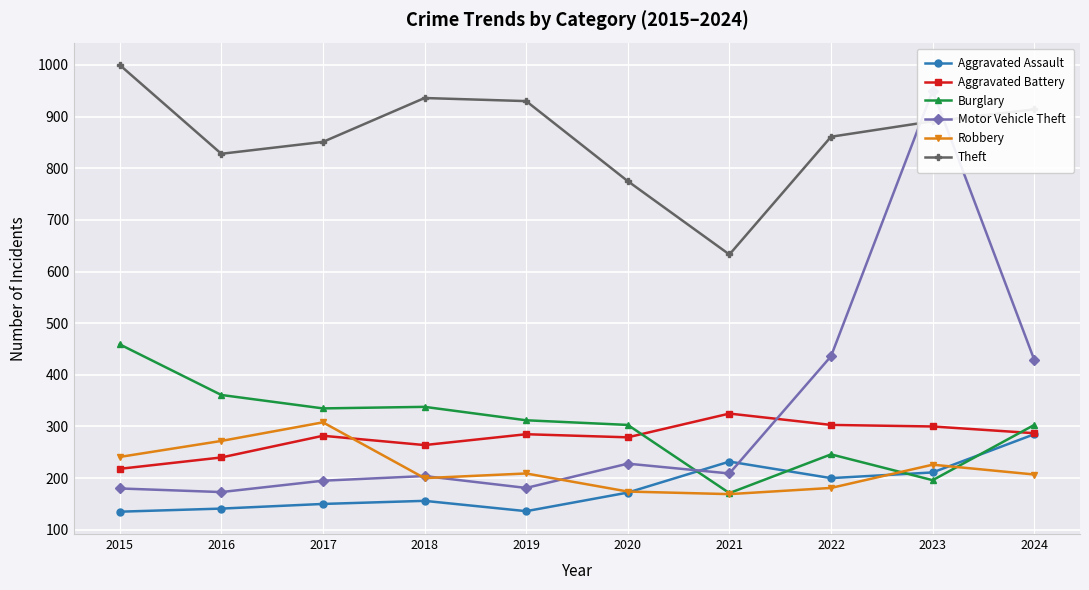

What is the sum of all Aggravated Battery values?

2783